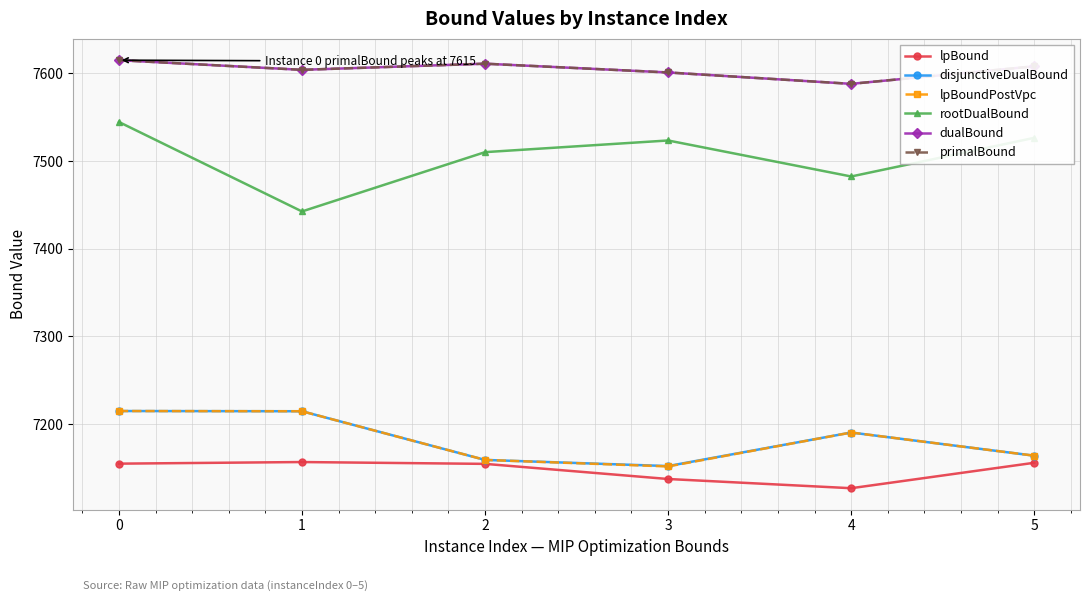

In dualBound, how many points are lower than both neighbors (excluding endpoints)?

2